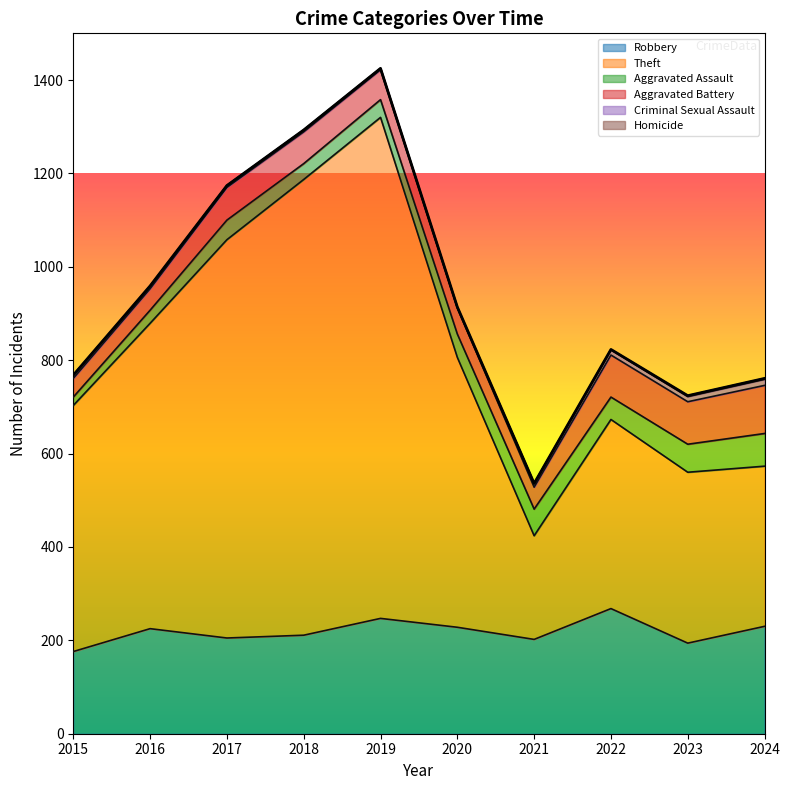

True or false: Criminal Sexual Assault has more than 0 points higher than both neighbors.

False